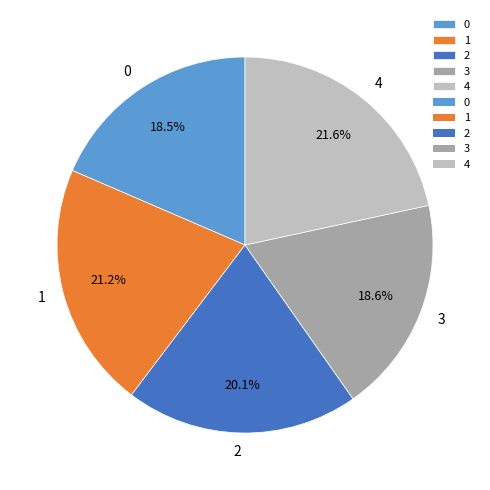

Is the sum of 2 and 4 greater than half?

No